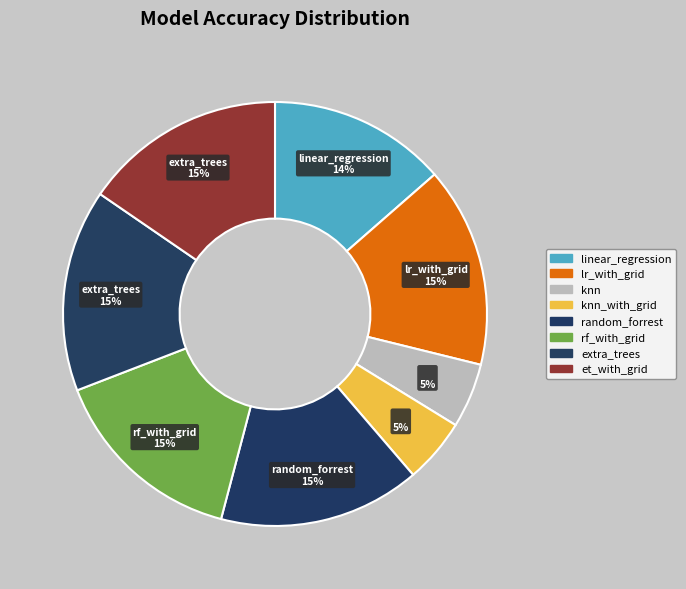

How many slices are in this pie chart?

8